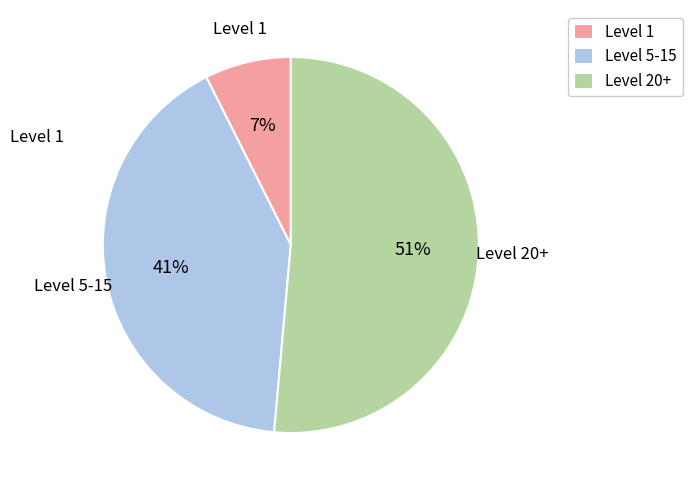

To the nearest percent, what is the average slice percentage?

33%